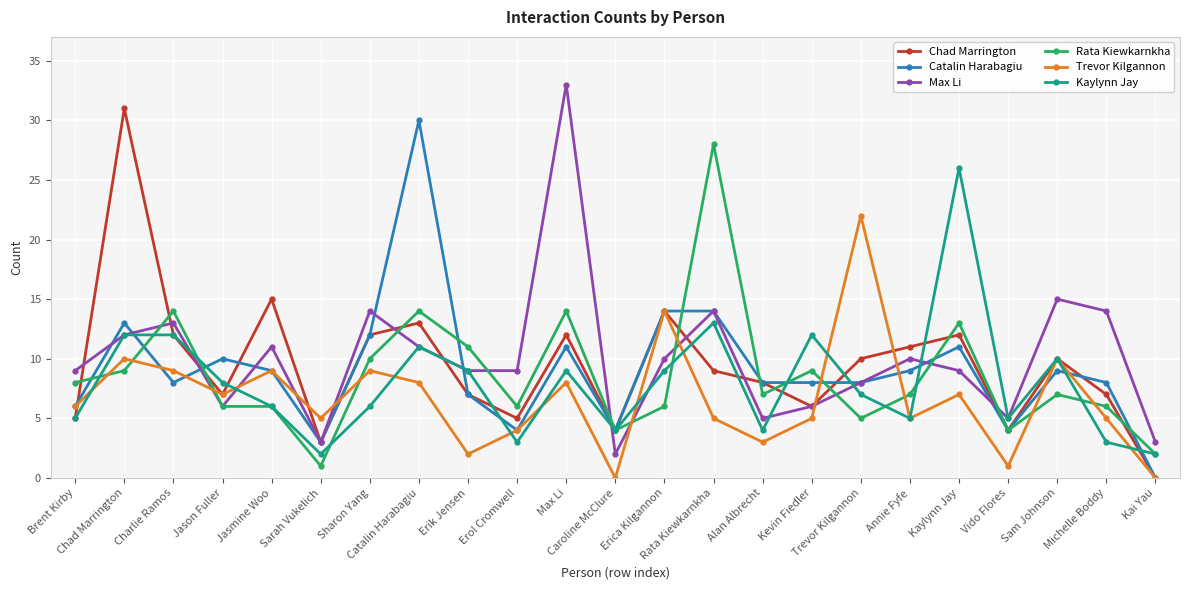

True or false: Max Li has a value of 26 at Sam Johnson.

False